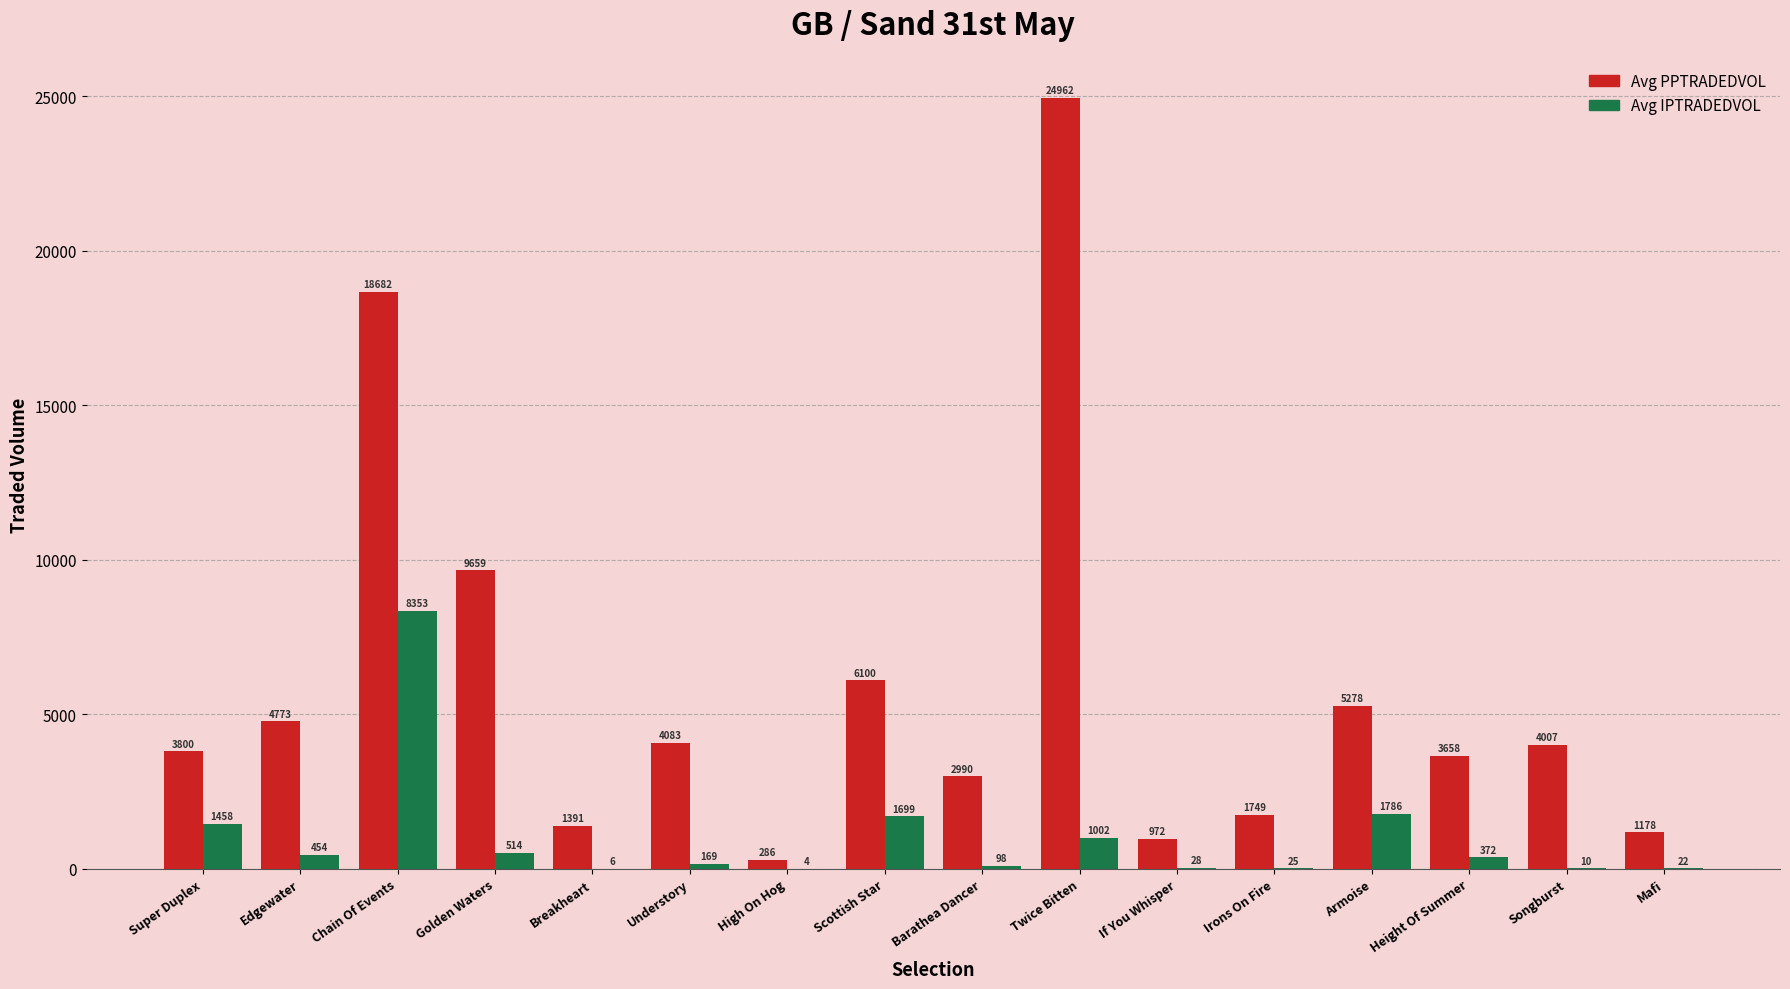

What is the highest value of the Avg IPTRADEDVOL series?

8354.0